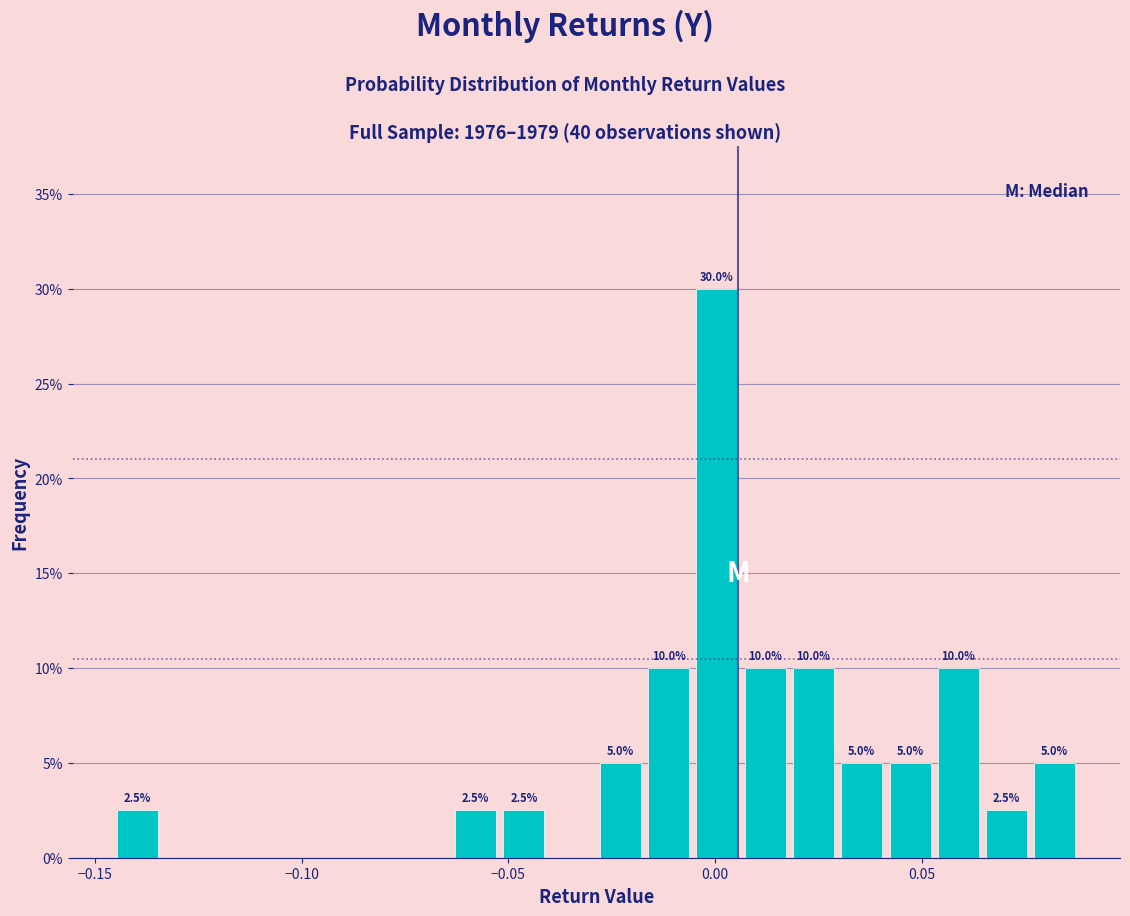

Read against the x-axis, roughly where is the centre of the tallest bar?

0.000